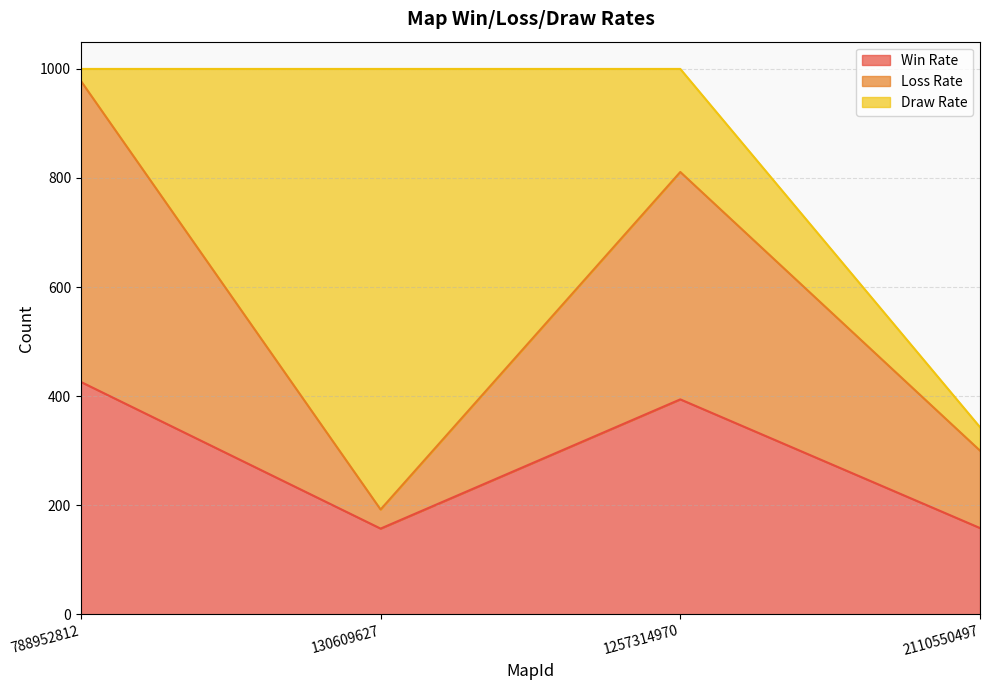

What is the total value across all series at 1257314970?

1000